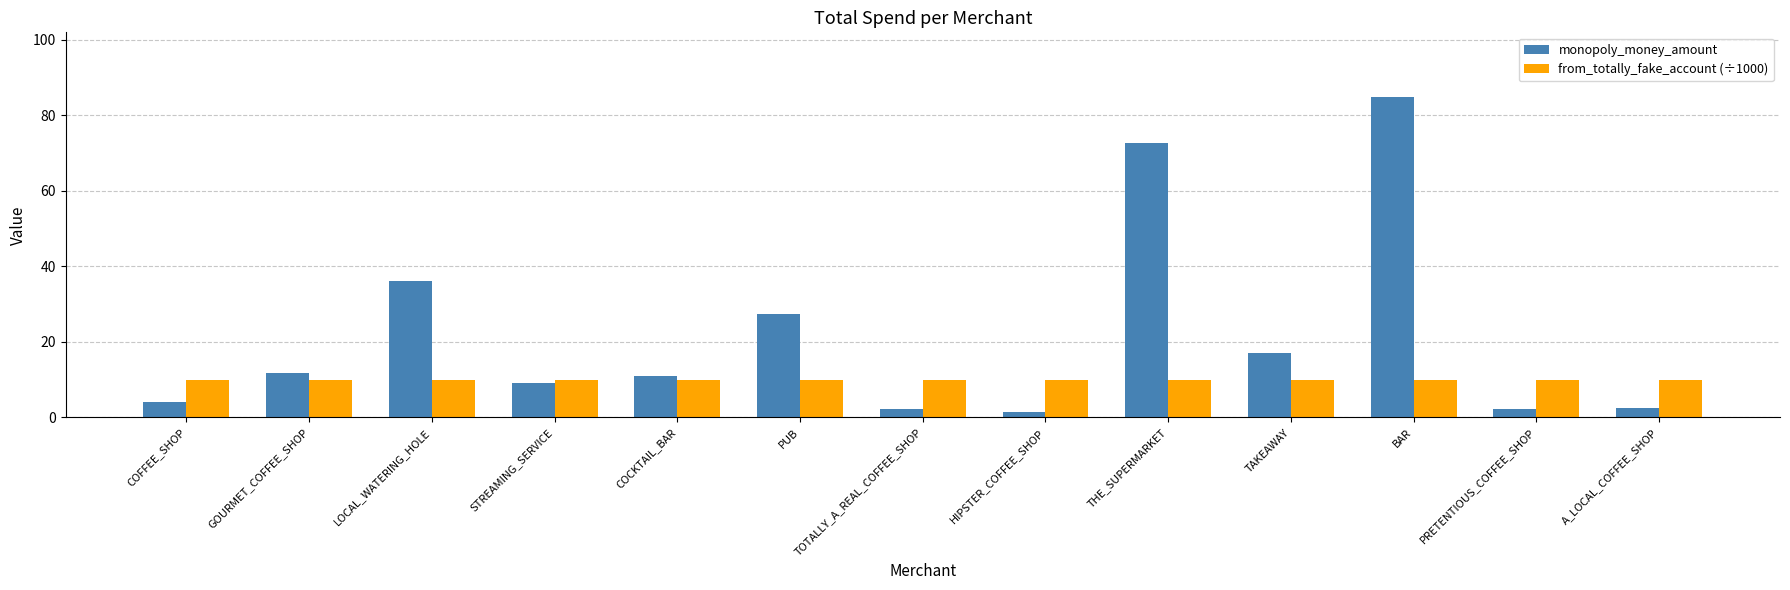

Does the chart contain any negative values?

No